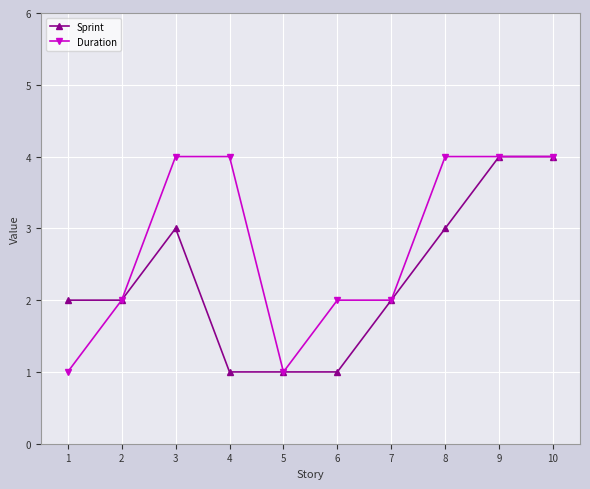

What is the approximate value of Duration at 8?

4